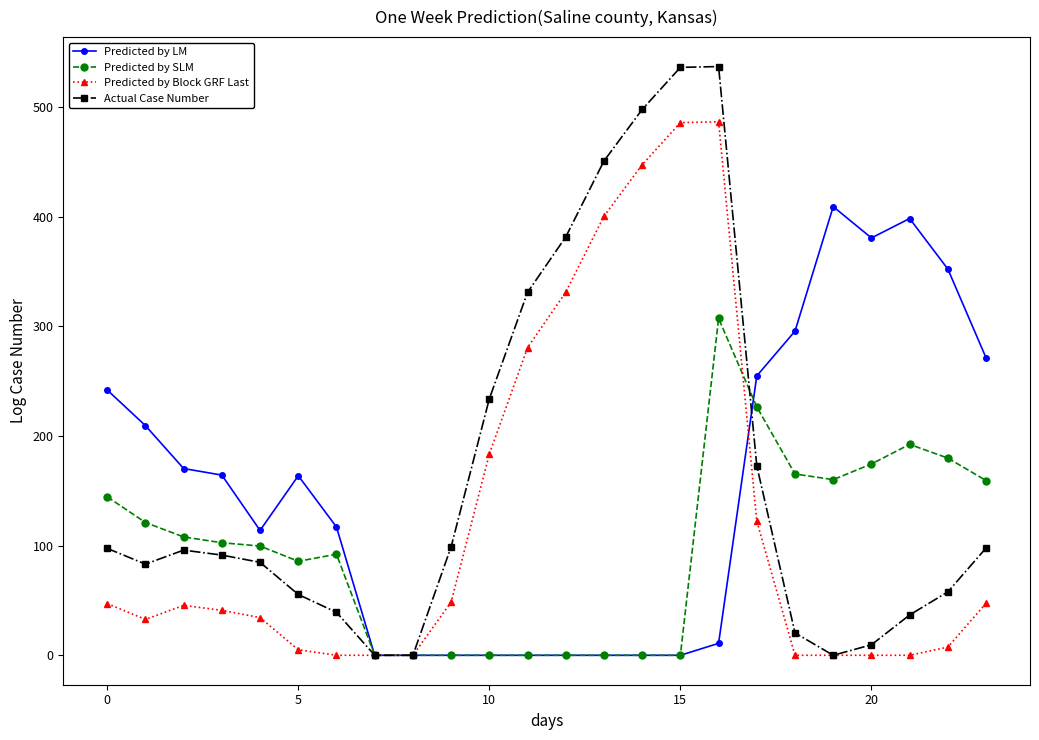

What is the maximum value for Predicted by Block GRF Last?

486.6